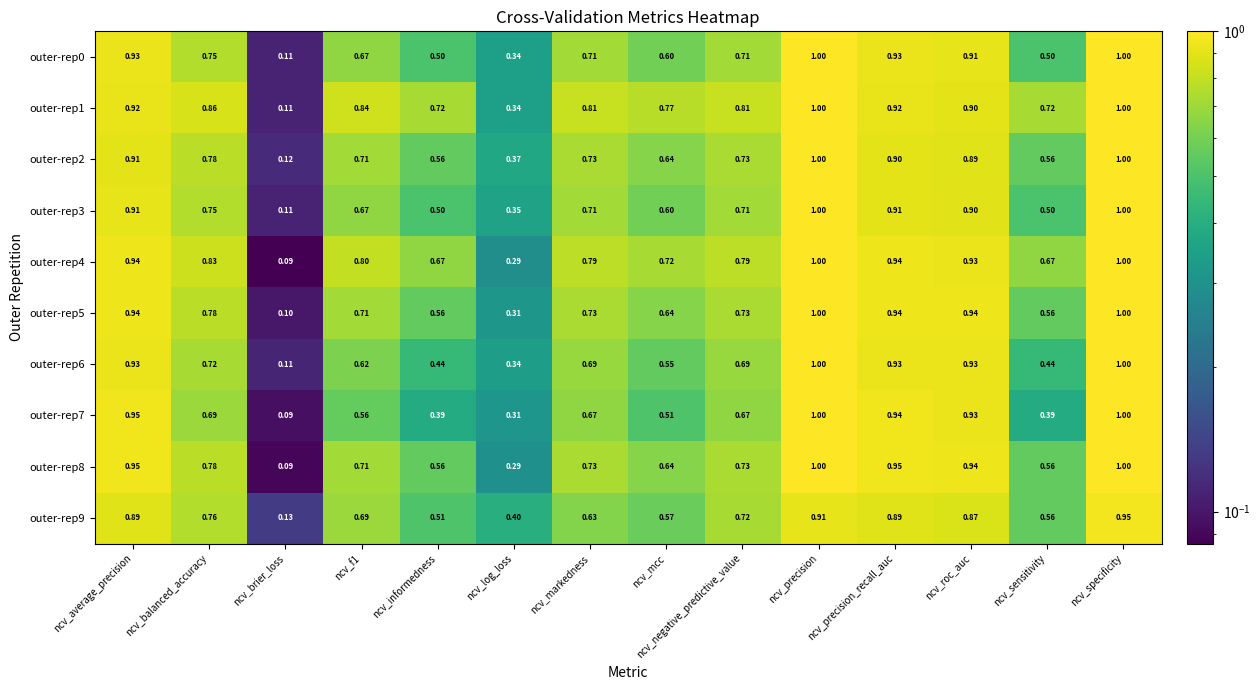

Where is outer-rep1 nearest to the value 0?

ncv_brier_loss